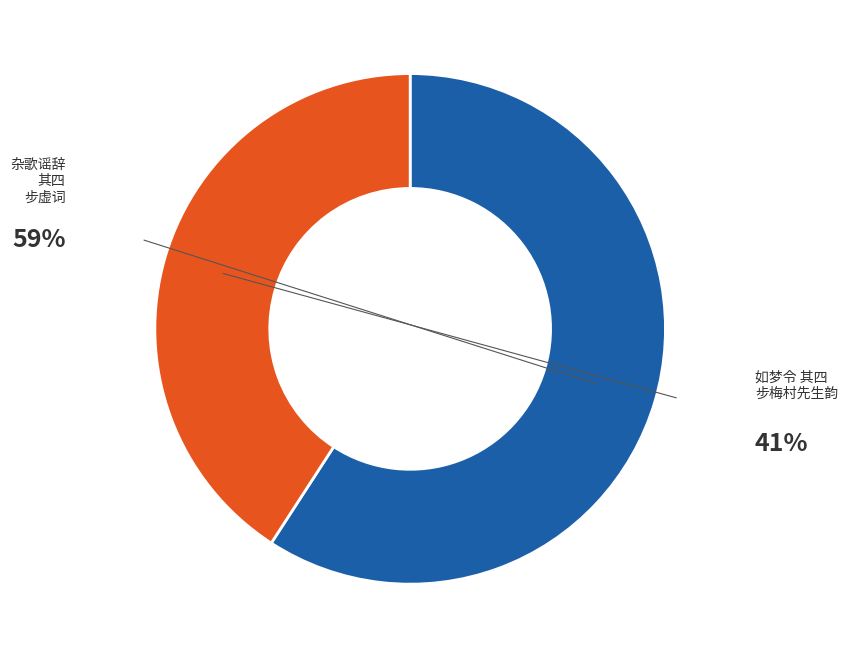

How many slices are in this pie chart?

2